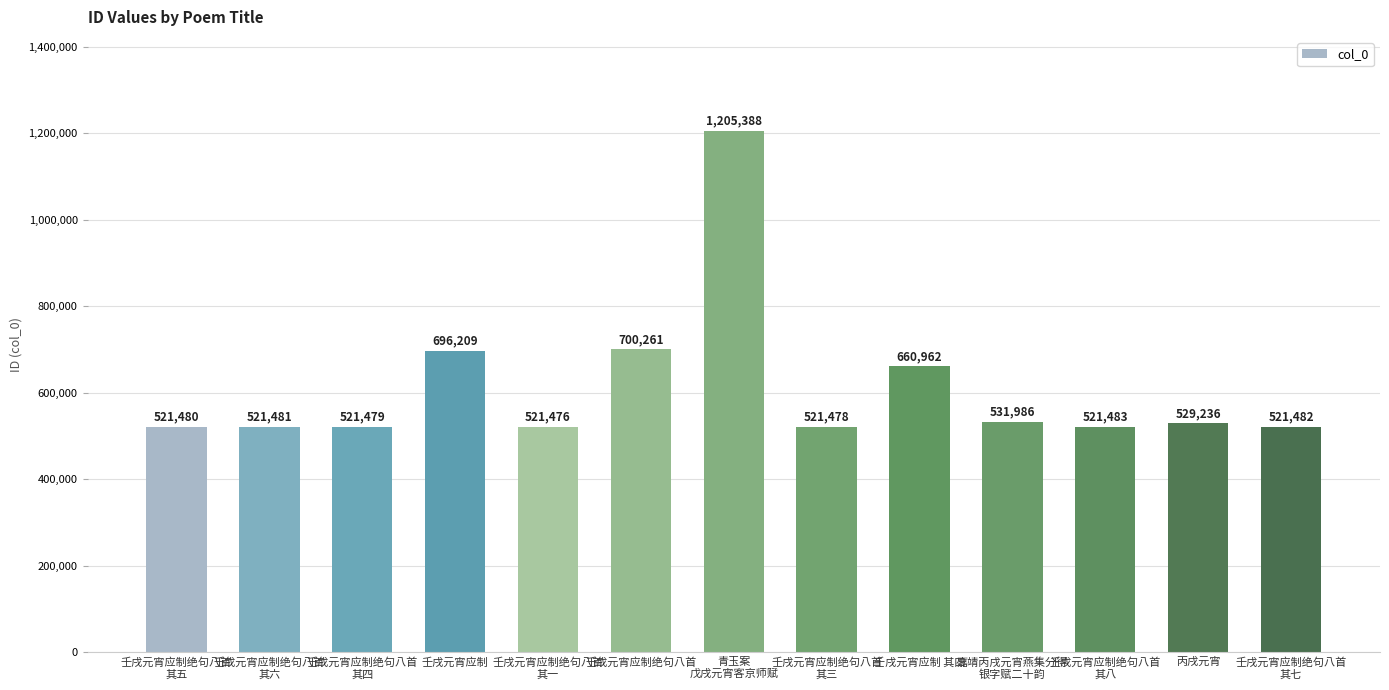

How many distinct data groups are displayed?

1